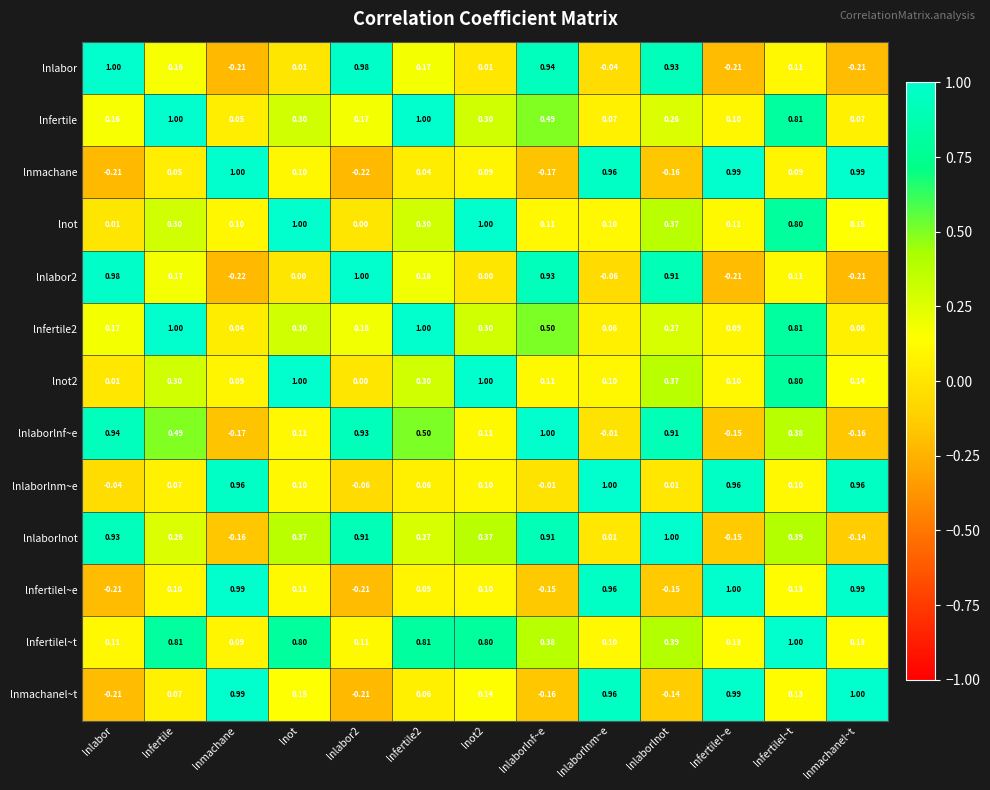

Which category has the highest value in the lnmachanel~t series?

lnmachanel~t